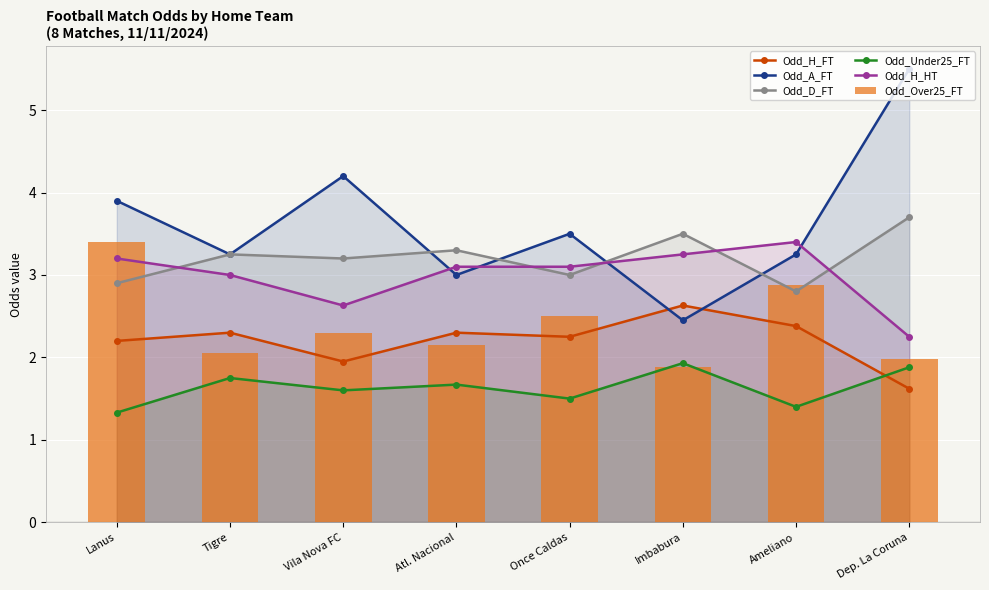

Reading left to right, list all the values displayed in this chart.

Odd_H_FT: 2.2	2.3	1.9	2.3	2.2	2.6	2.4	1.6
Odd_A_FT: 3.9	3.2	4.2	3.0	3.5	2.5	3.2	5.5
Odd_D_FT: 2.9	3.2	3.2	3.3	3.0	3.5	2.8	3.7
Odd_Under25_FT: 1.3	1.8	1.6	1.7	1.5	1.9	1.4	1.9
Odd_H_HT: 3.2	3.0	2.6	3.1	3.1	3.2	3.4	2.2
Odd_Over25_FT: 3.4	2.0	2.3	2.1	2.5	1.9	2.9	2.0